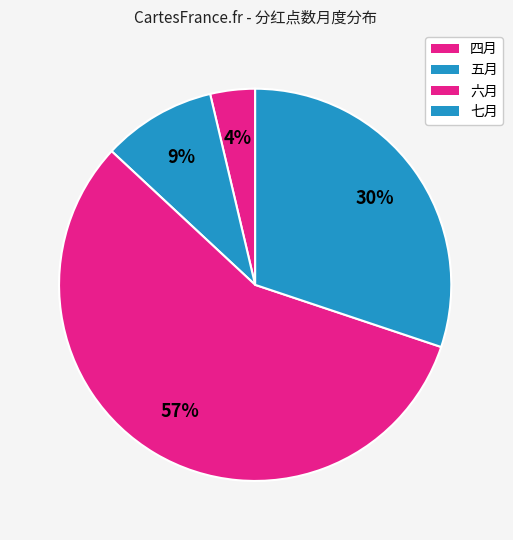

Is there any slice that represents more than half of the pie?

Yes